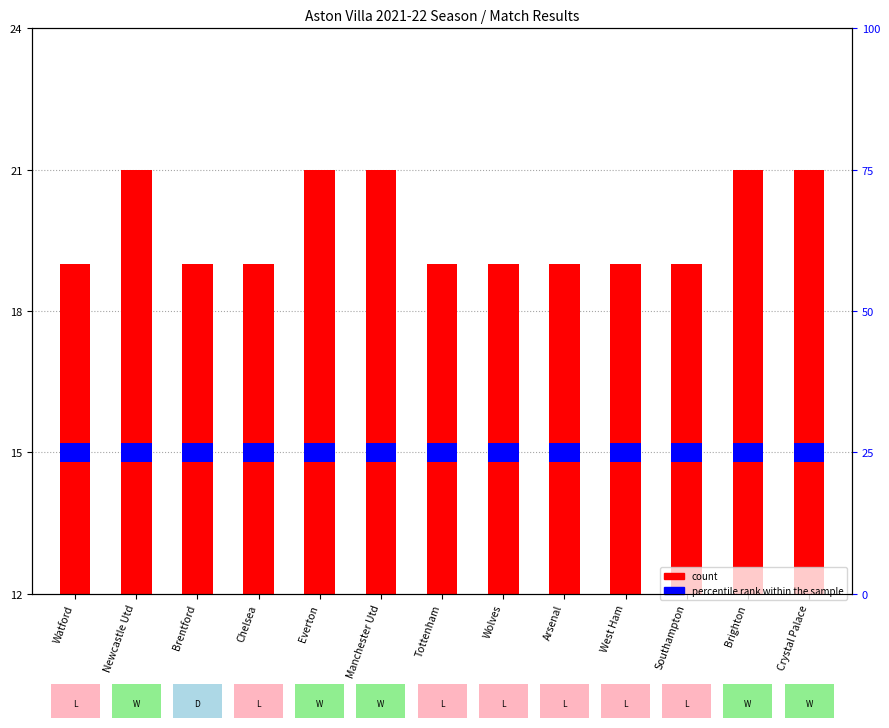

Which has a higher value, Everton or Brighton?

Everton